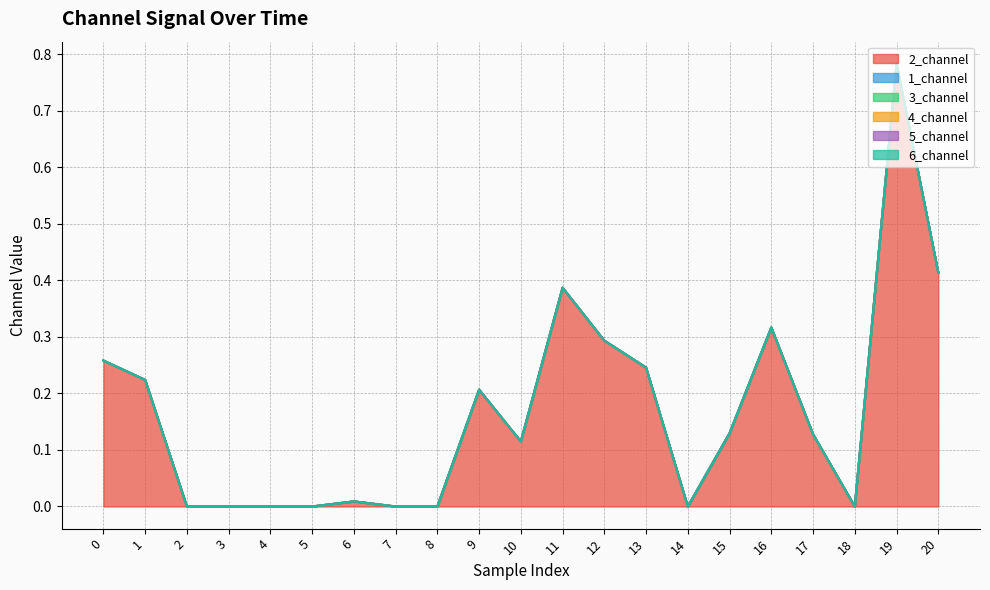

True or false: 4_channel has a value of 0.0 at 8.

True